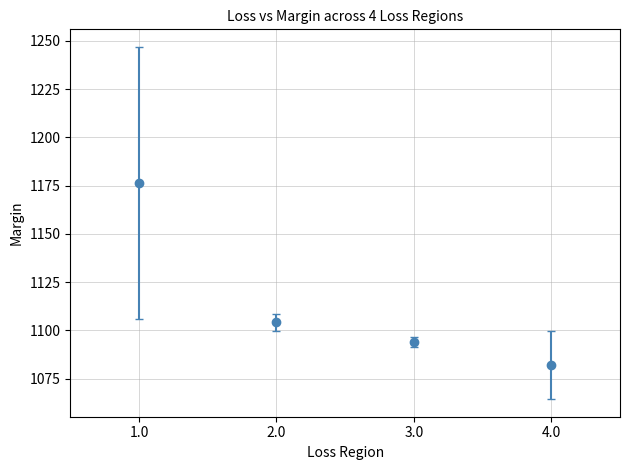

What is the sum of all values?

4456.5